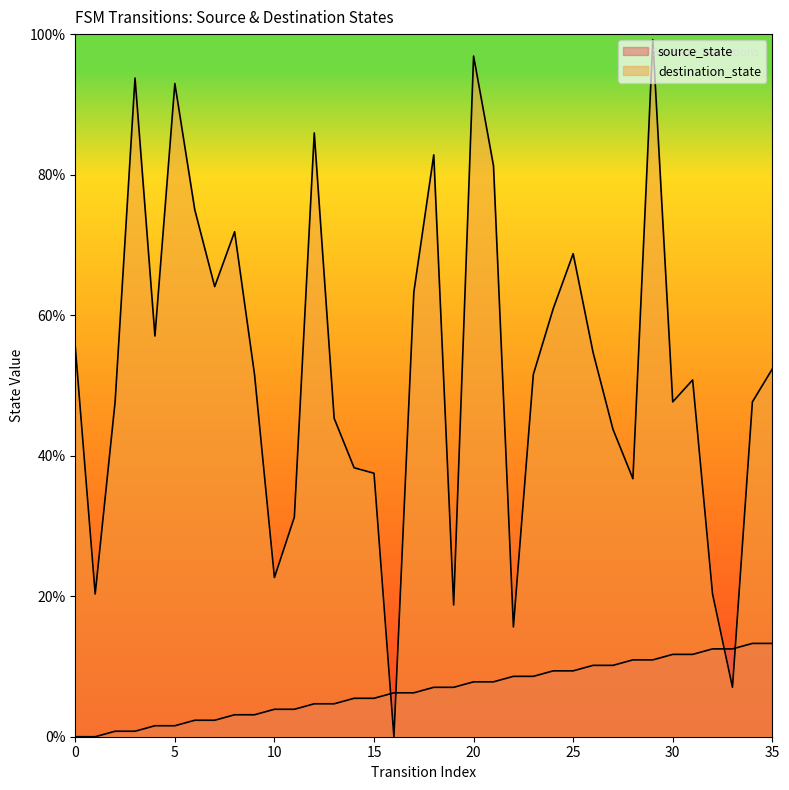

What are all the series names shown in the legend?

source_state, destination_state